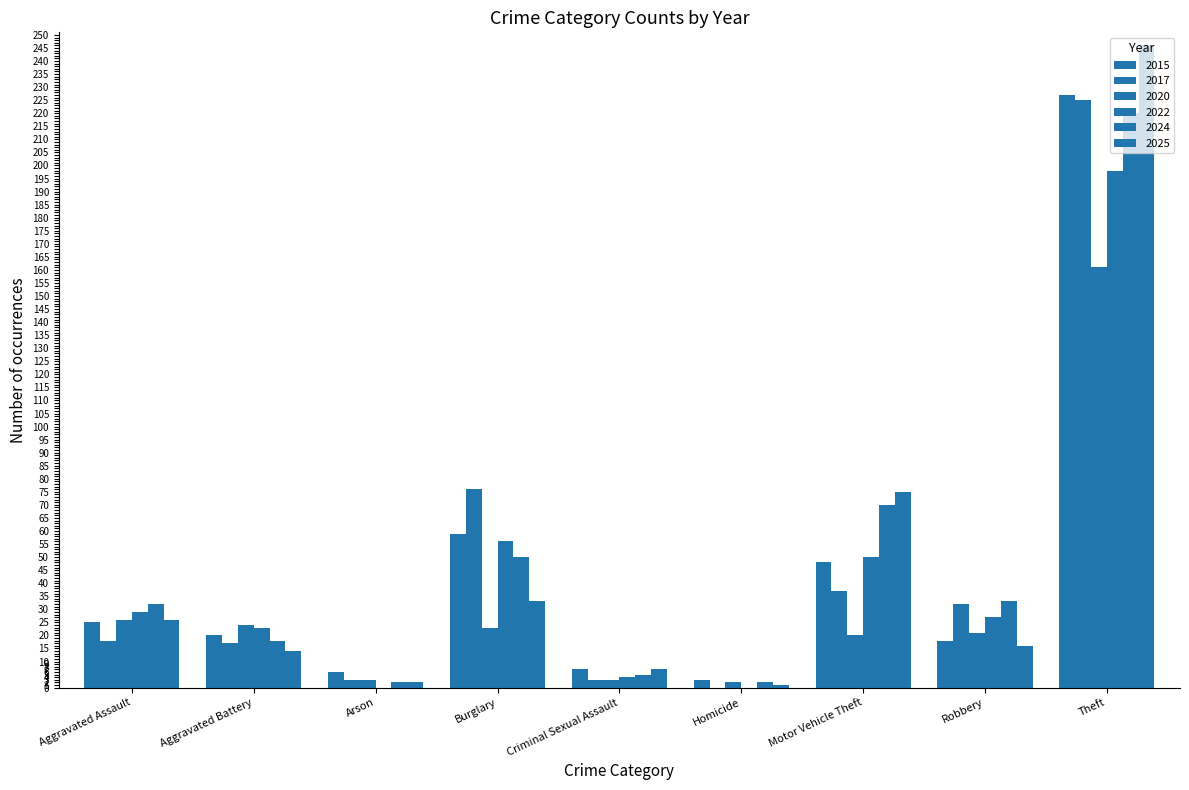

Count the number of data series in this chart.

6